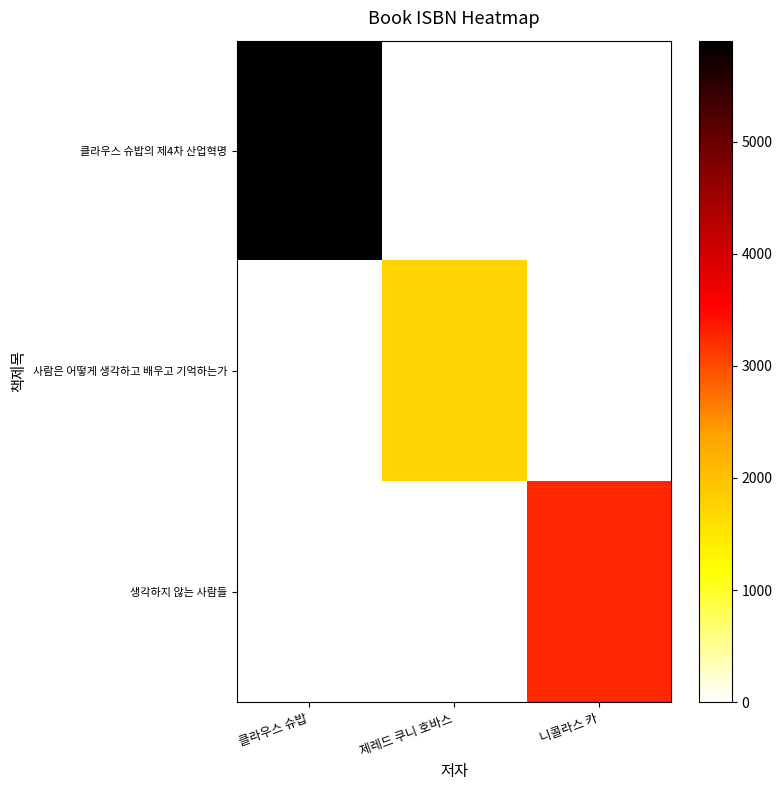

Rank the series by their maximum value, from lowest to highest.

사람은 어떻게 생각하고 배우고 기억하는가, 생각하지 않는 사람들, 클라우스 슈밥의 제4차 산업혁명